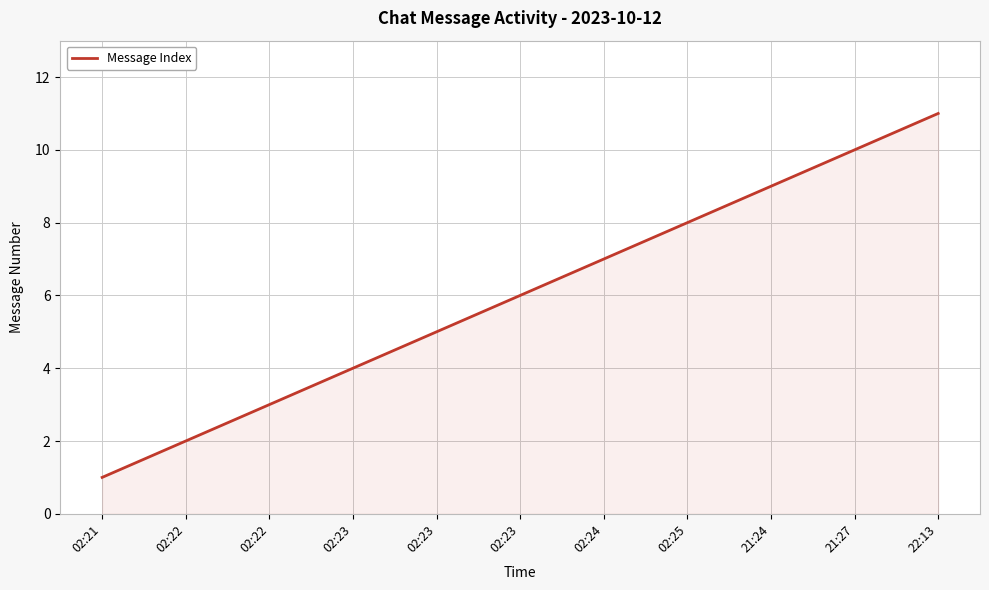

Reading right to left, extract all data points from this chart.

11	10	9	8	7	6	5	4	3	2	1